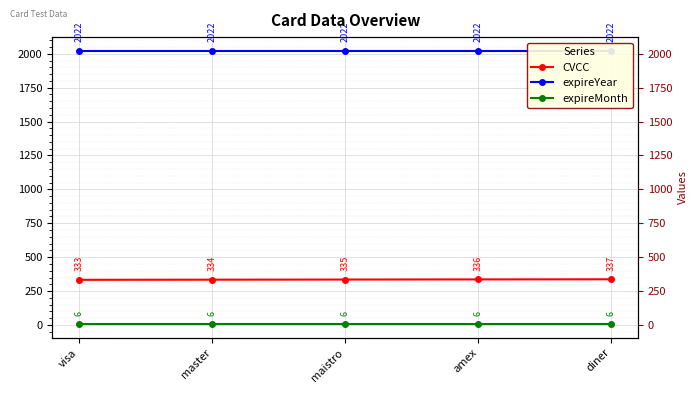

The value of CVCC at diner is 337. True or false?

True